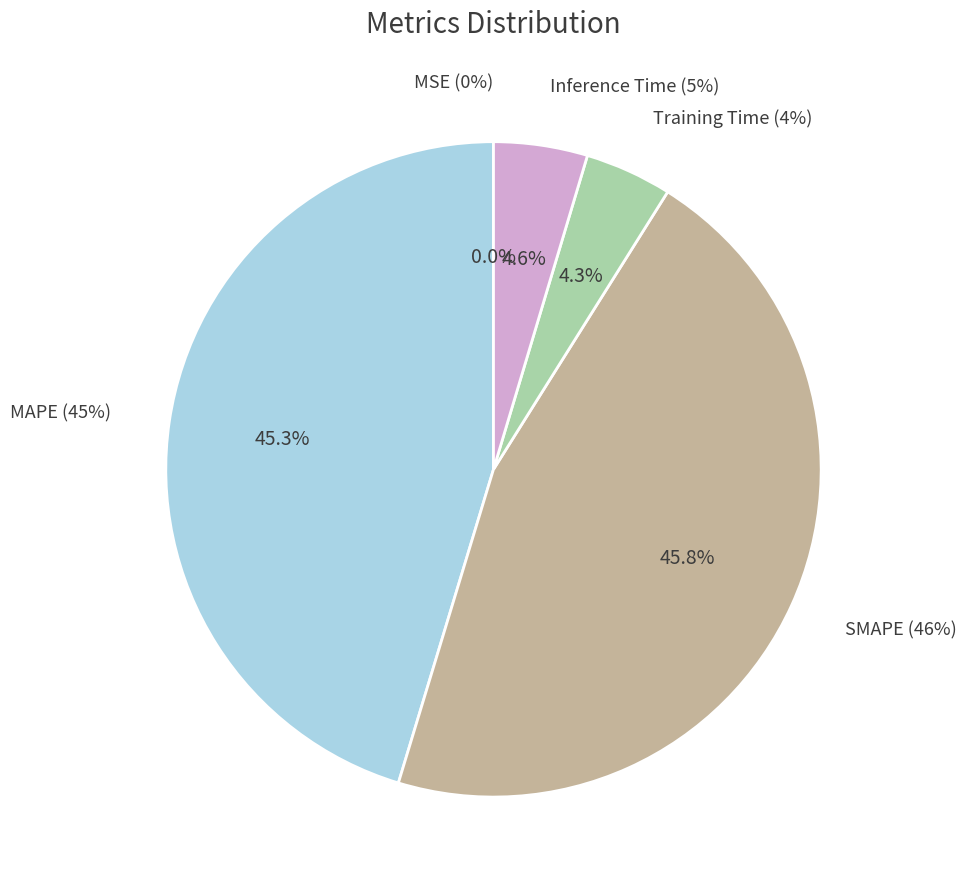

Rank the categories by value from lowest to highest.

MSE, Training Time, Inference Time, MAPE, SMAPE